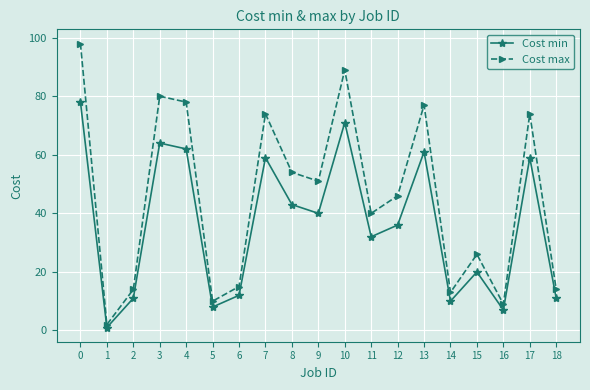

What are all the series names shown in the legend?

Cost min, Cost max